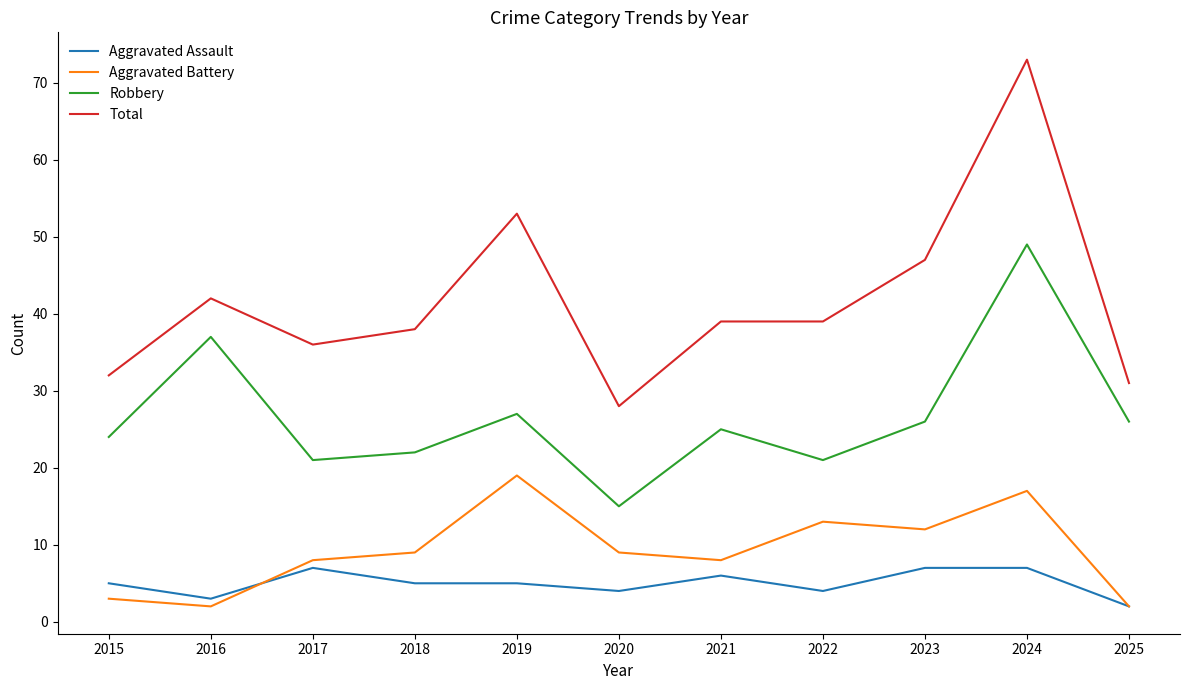

What is the maximum value shown in the chart?

73